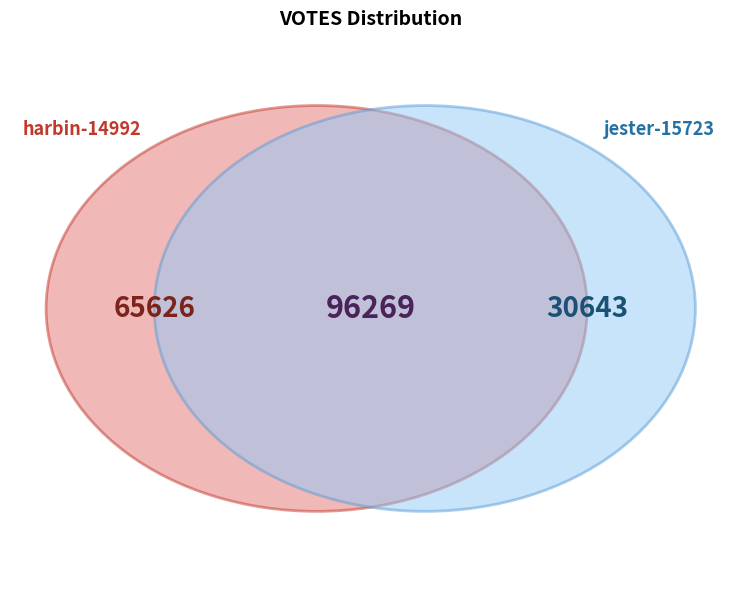

To the nearest percent, what portion does harbin-14992 represent?

68%